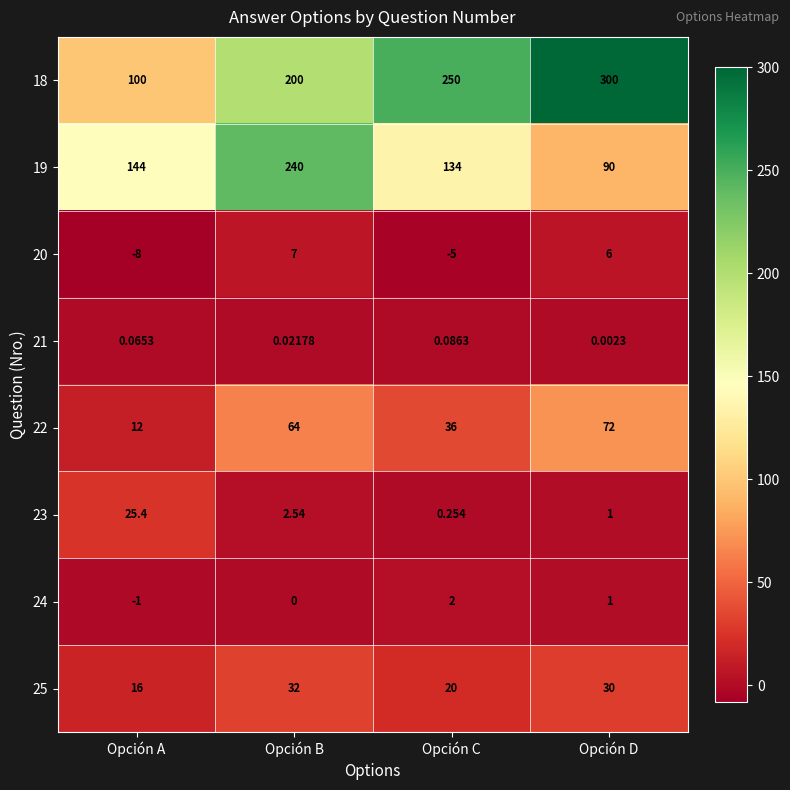

What is the total value across all series at Opción D?

500.0